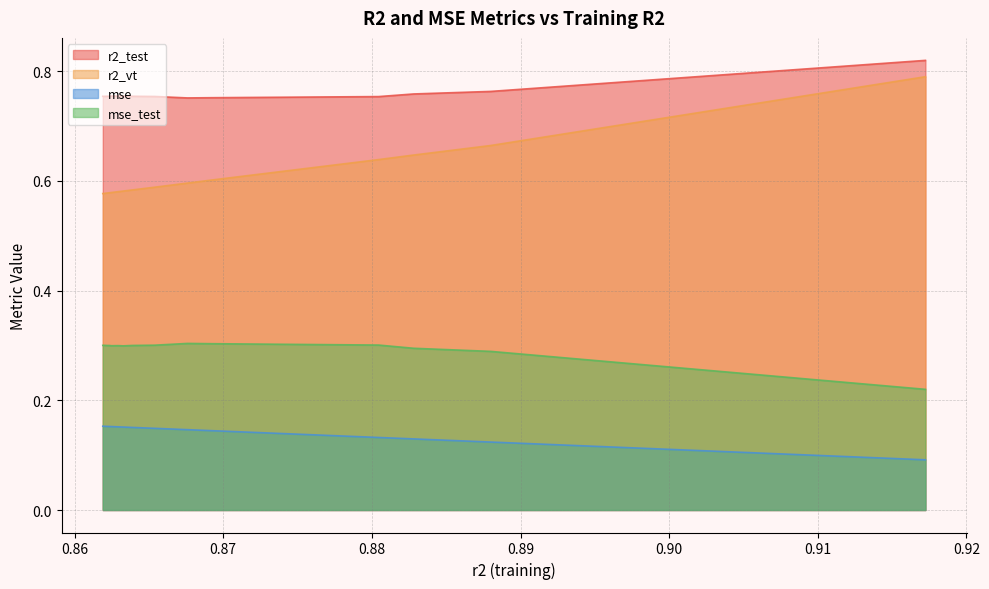

How many lines are shown in the chart?

4